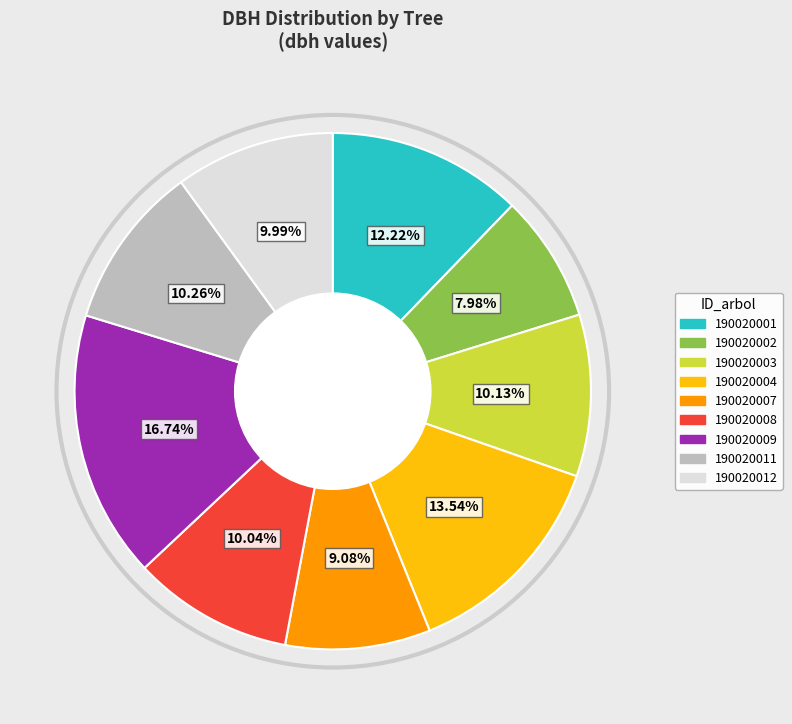

Which slice is the largest?

190020009